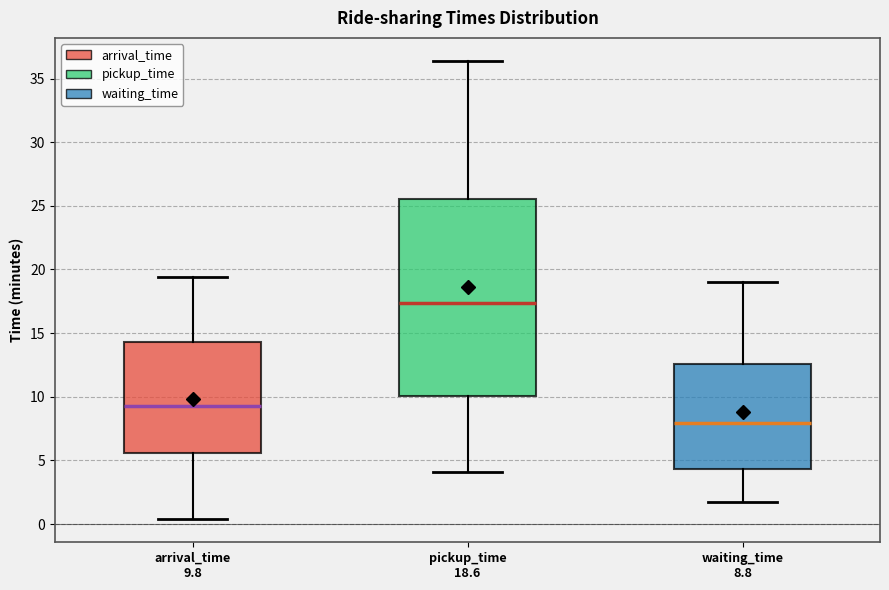

Reading left to right, transcribe this box plot: for each box, give where its median line is, the range the box spans, and where its two whiskers end, as read against the y-axis. The values are not printed on the chart, so give them approximately, as read against the axis.

arrival_time 9.8: median 9.5, box 5.5 to 14.5, whiskers 0.5 to 19.5
pickup_time 18.6: median 17.5, box 10.0 to 25.5, whiskers 4.0 to 36.5
waiting_time 8.8: median 8.0, box 4.5 to 12.5, whiskers 1.5 to 19.0